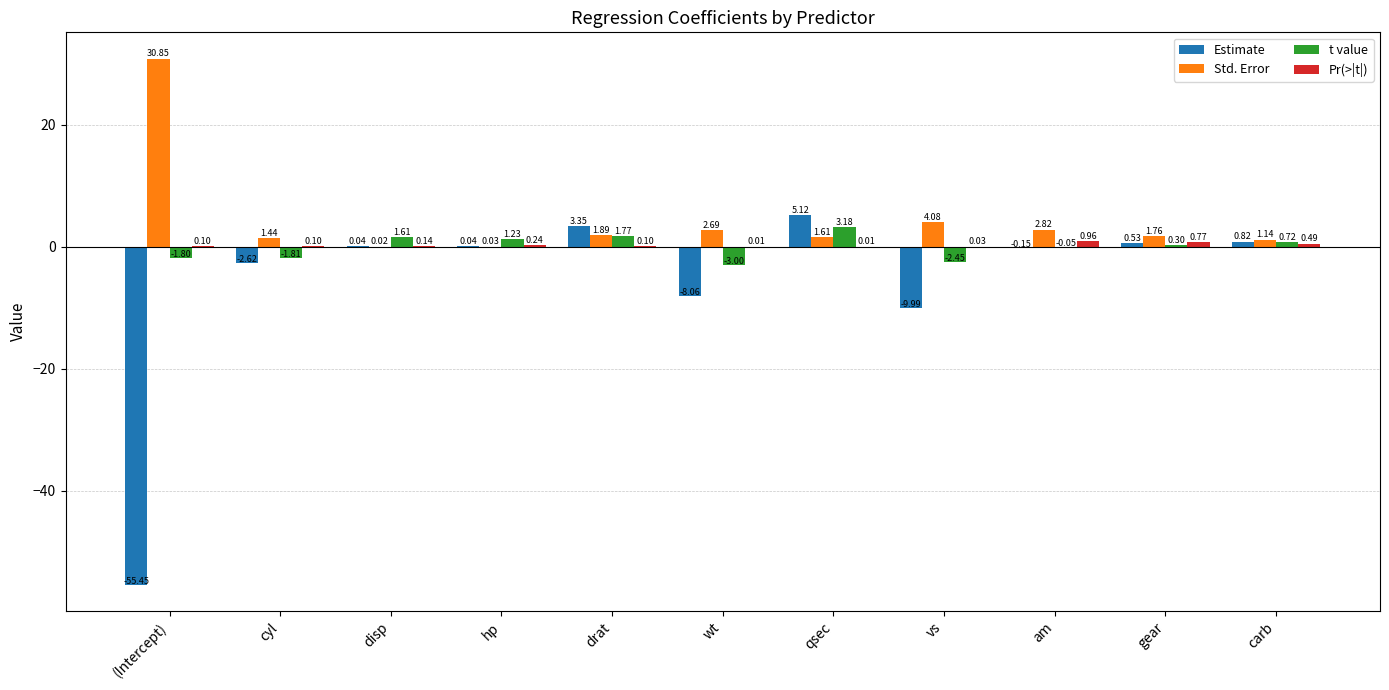

What is the sum of all Pr(>|t|) values?

2.9